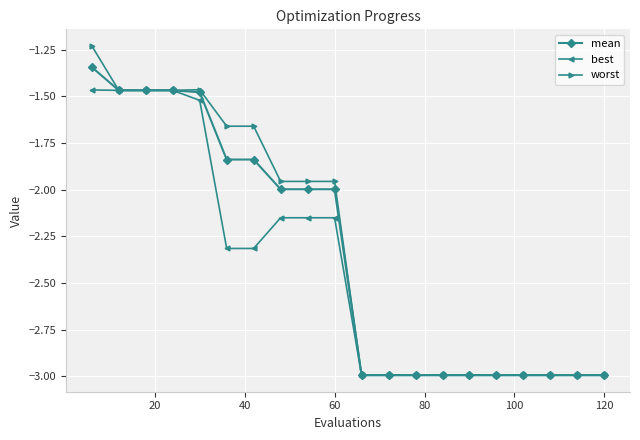

What is the minimum value shown in the chart?

-3.0